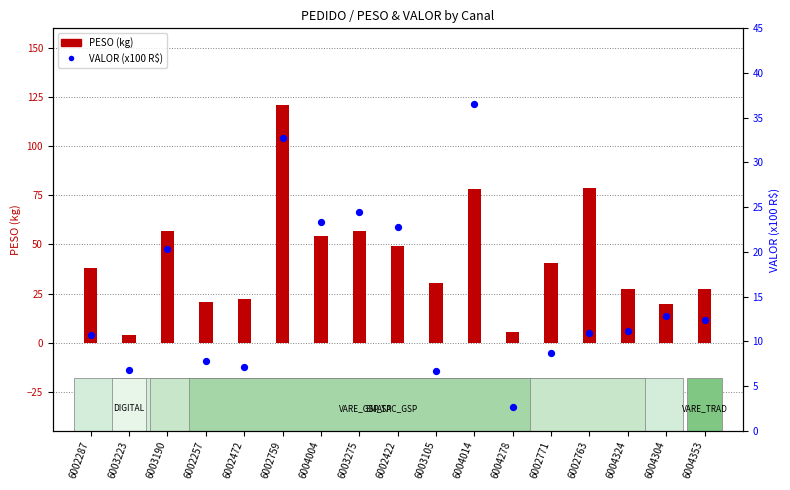

At which category is the sum across all series the highest?

6002759